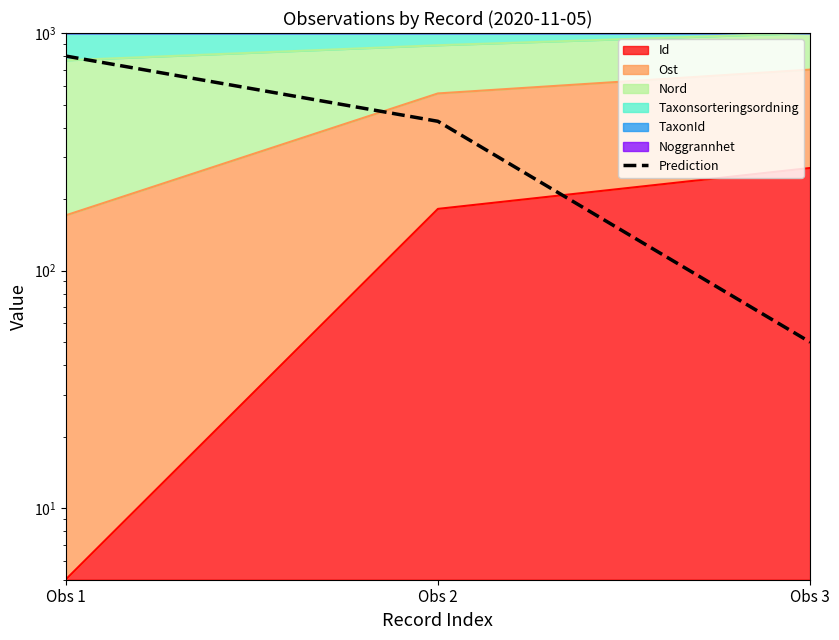

Is it true that the value at Obs 1 is 800?

True